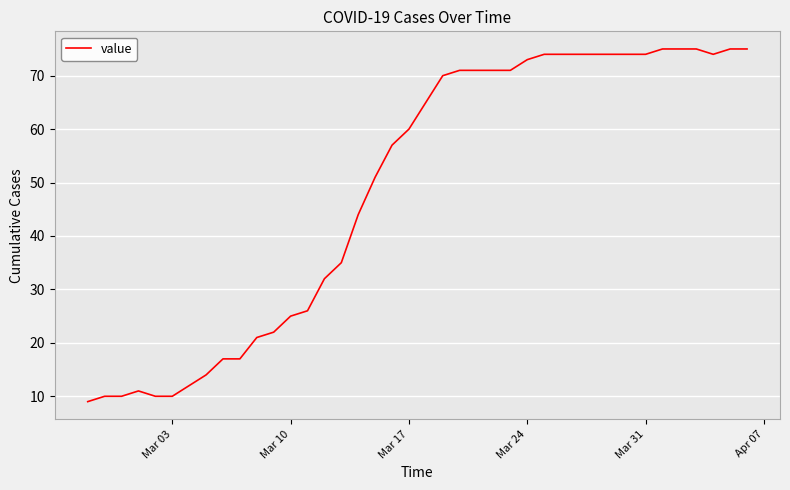

Reading left to right, what are all the values shown in this chart?

9	10	10	11	10	10	12	14	17	17	21	22	25	26	32	35	44	51	57	60	65	70	71	71	71	71	73	74	74	74	74	74	74	74	75	75	75	74	75	75